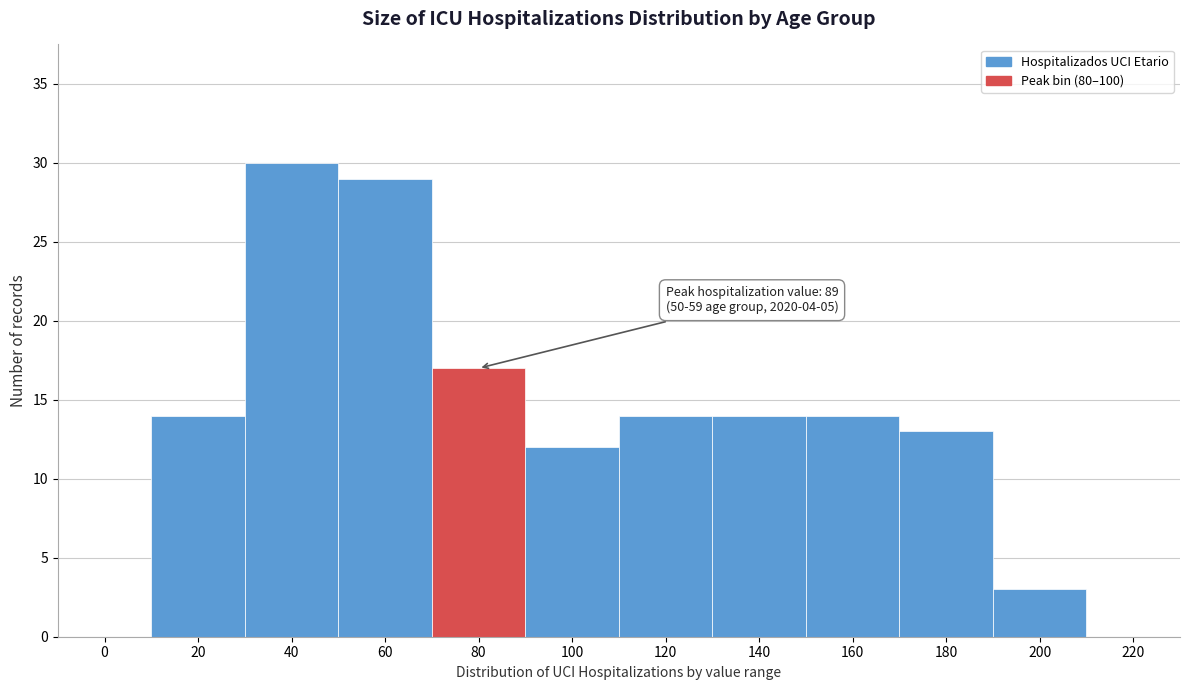

Reading left to right, extract all data points from this chart.

0=0	20=14	40=30	60=29	80=17	100=12	120=14	140=14	160=14	180=13	200=3	220=0